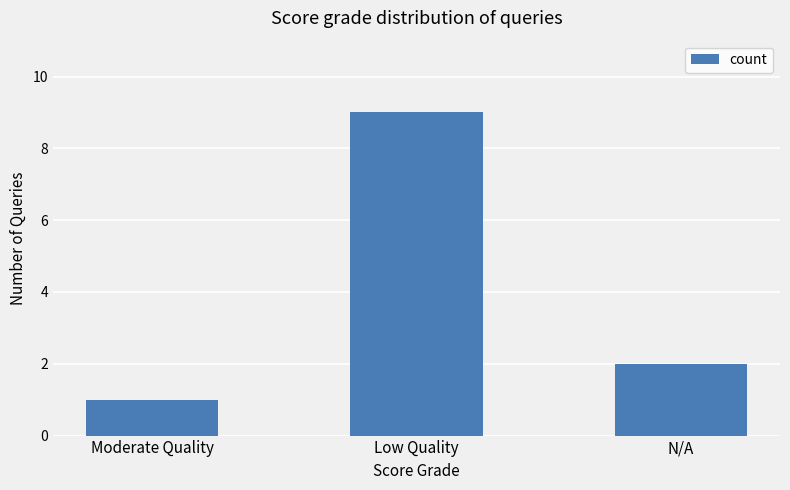

Which label corresponds to the smallest value in the chart?

Moderate Quality